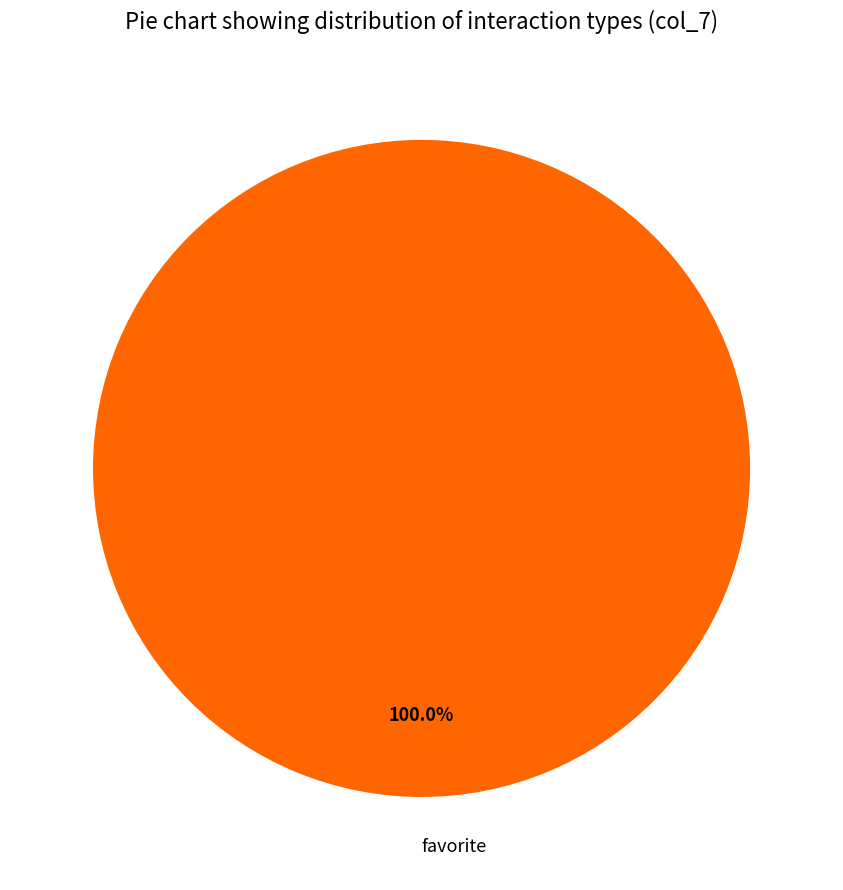

Does any single category account for the majority?

Yes